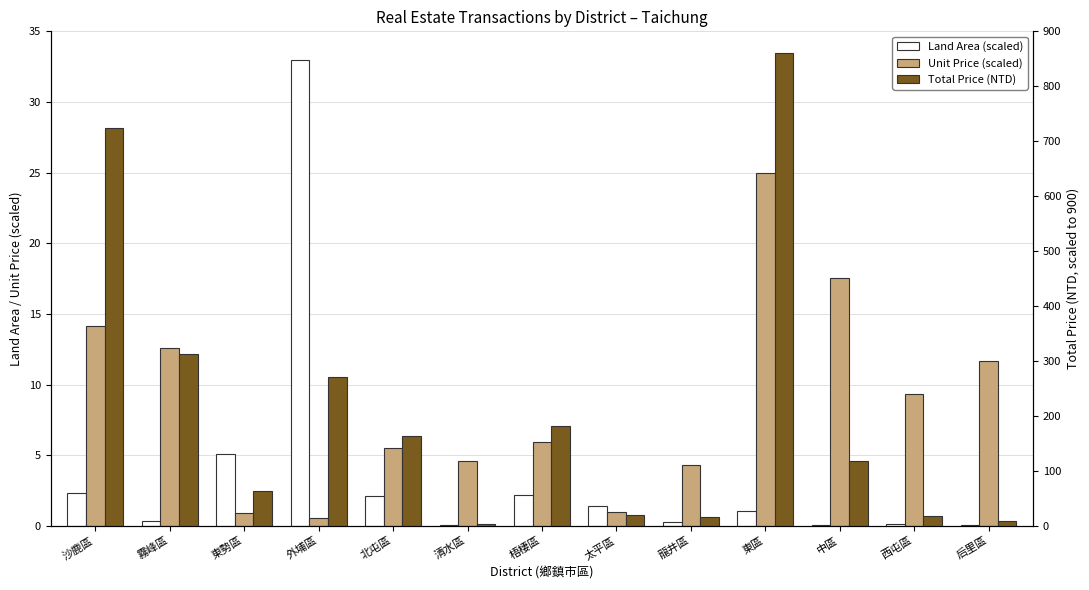

What is the sum of the Total Price (NTD) values at 東勢區 and 西屯區?

82.5